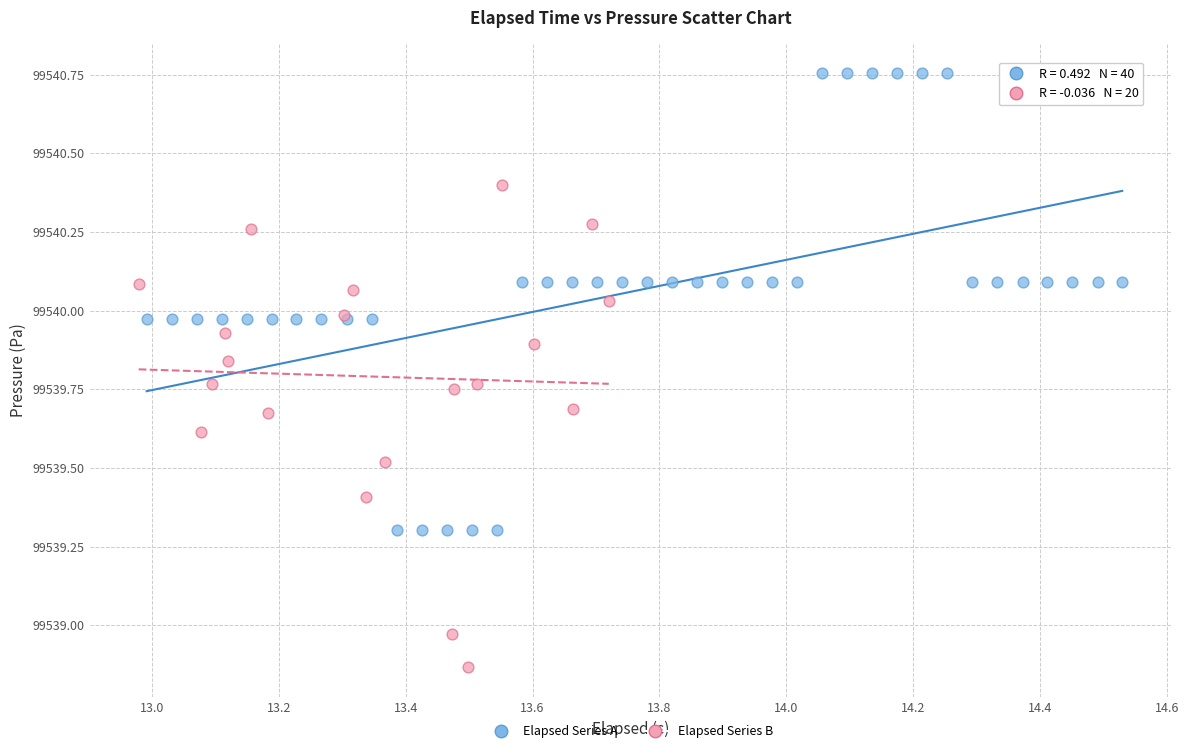

Which series reaches the minimum Y coordinate?

Elapsed Series B